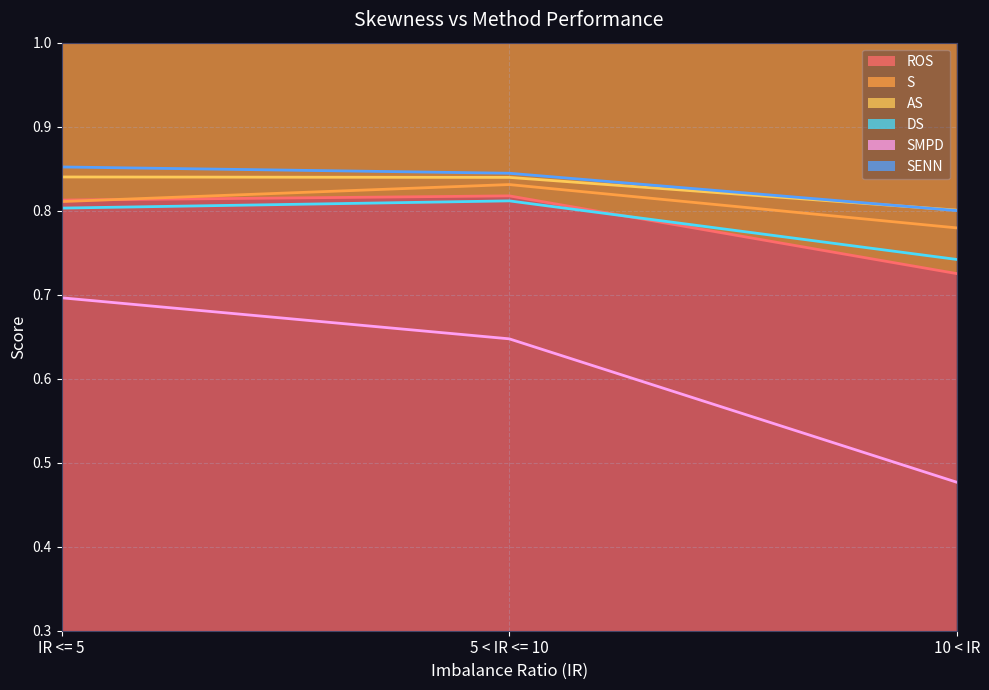

What is the spread (max minus min) of values at IR <= 5?

0.2